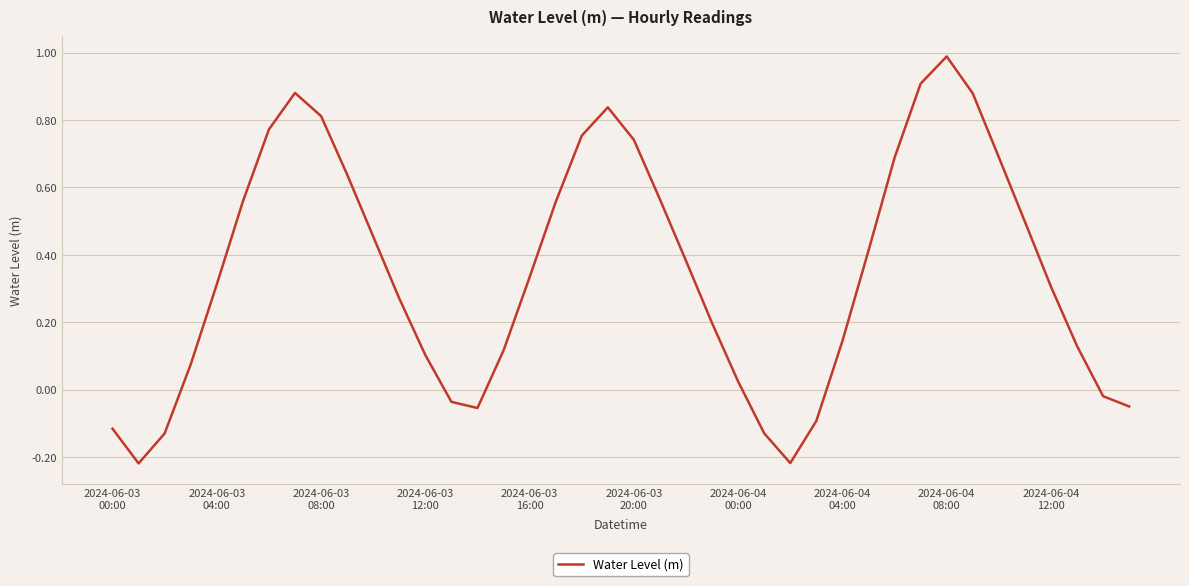

What is the greatest value displayed?

1.0